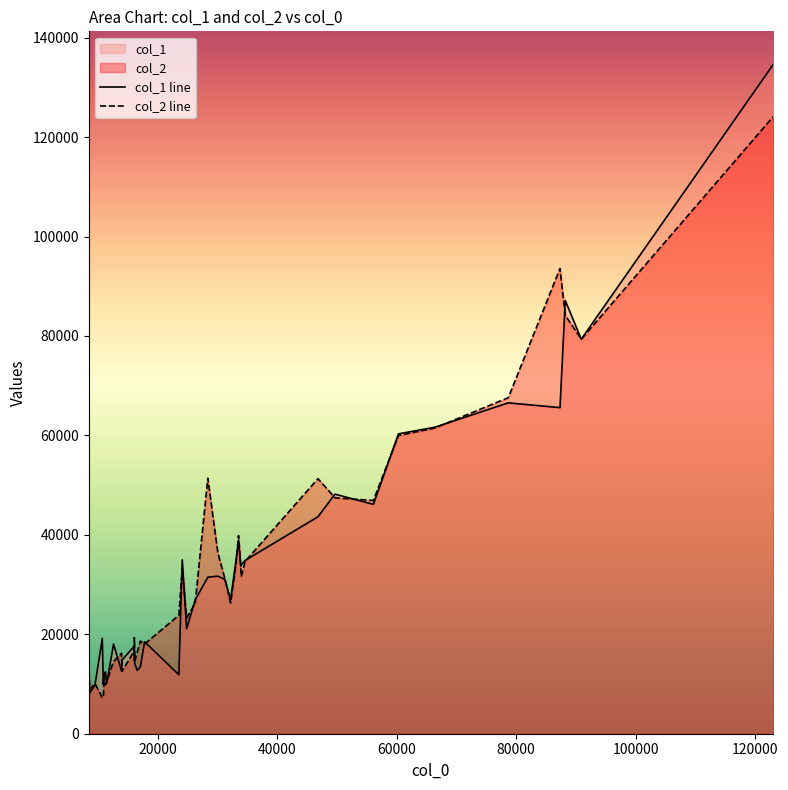

Does the chart display data point markers on the line(s)?

No